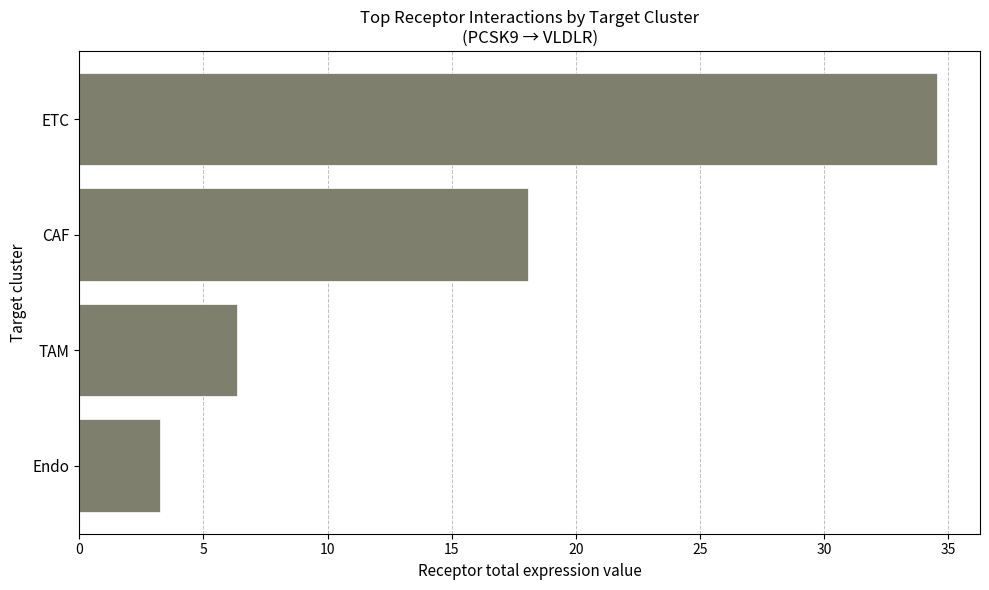

What is the difference between the maximum and minimum values?

31.3